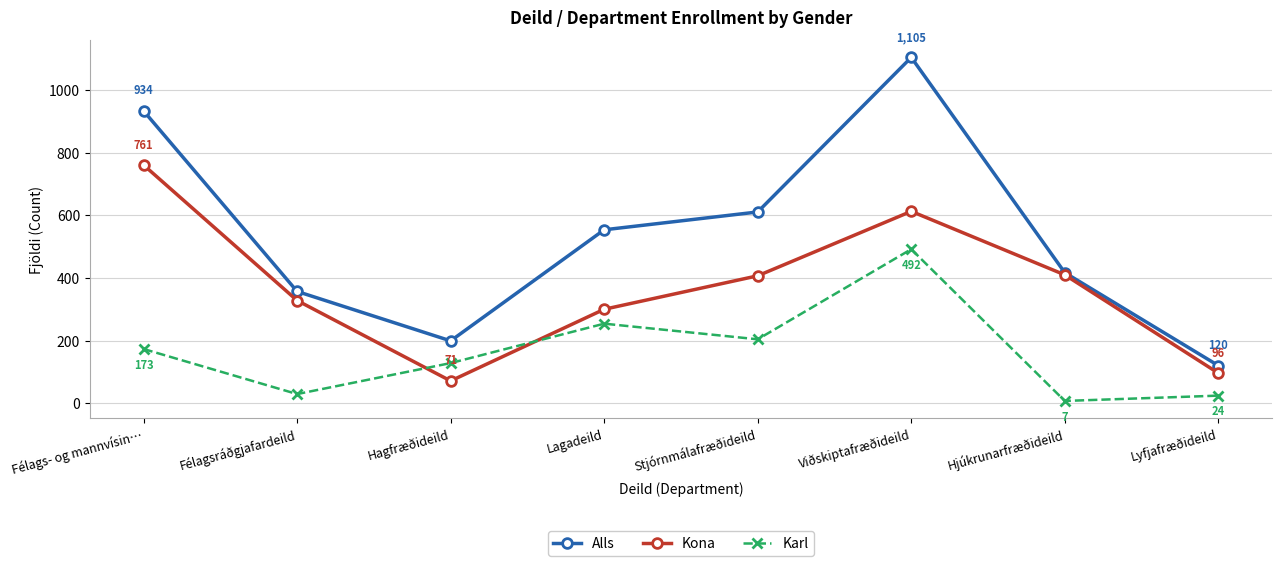

Is it true that Alls equals 554 at Lagadeild?

True